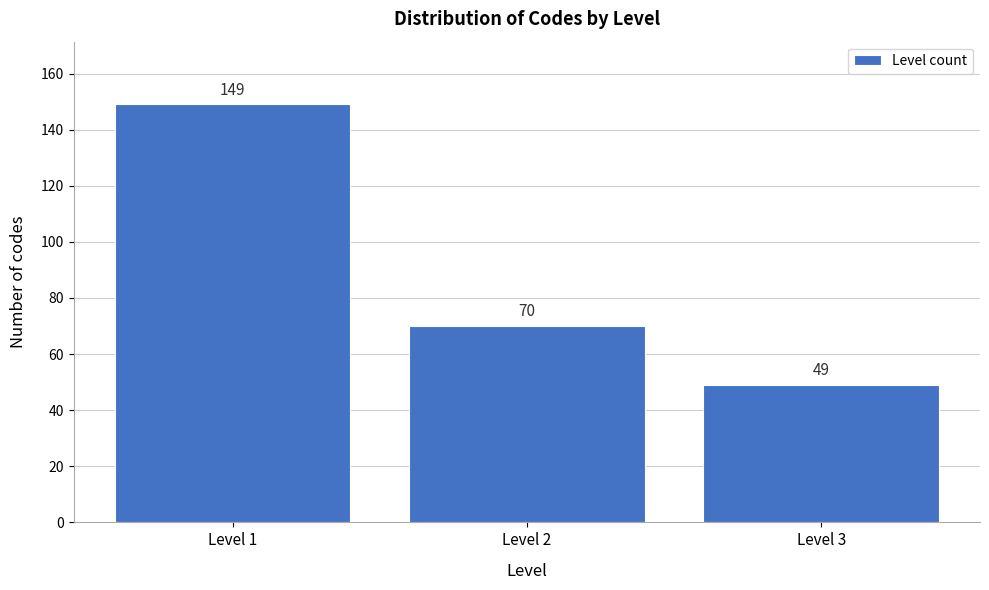

Reading left to right, list all the values displayed in this chart.

149	70	49